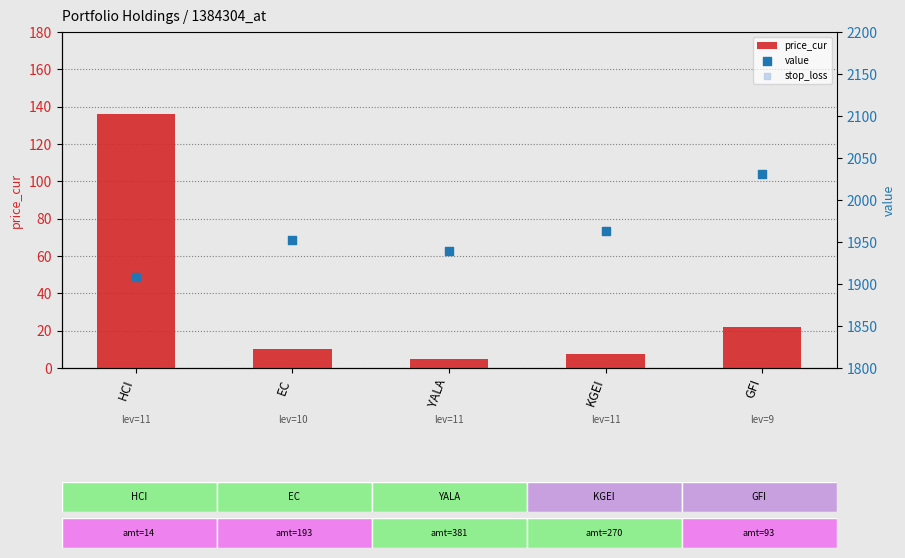

Is the value of stop_loss at EC greater than the value of value at YALA?

No